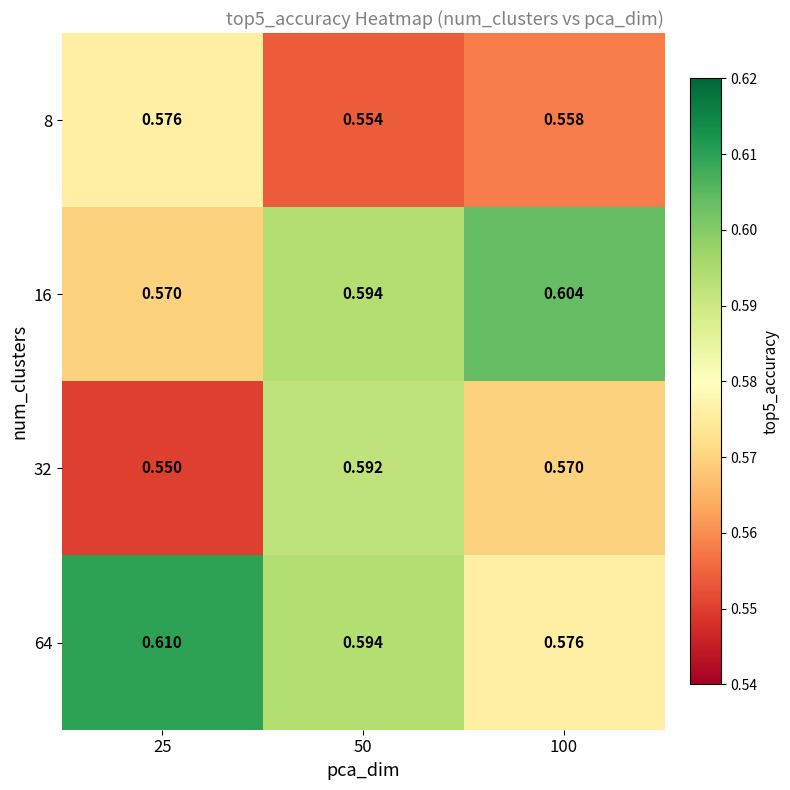

Is the value of 64 at 100 greater than the value of 16 at 25?

Yes